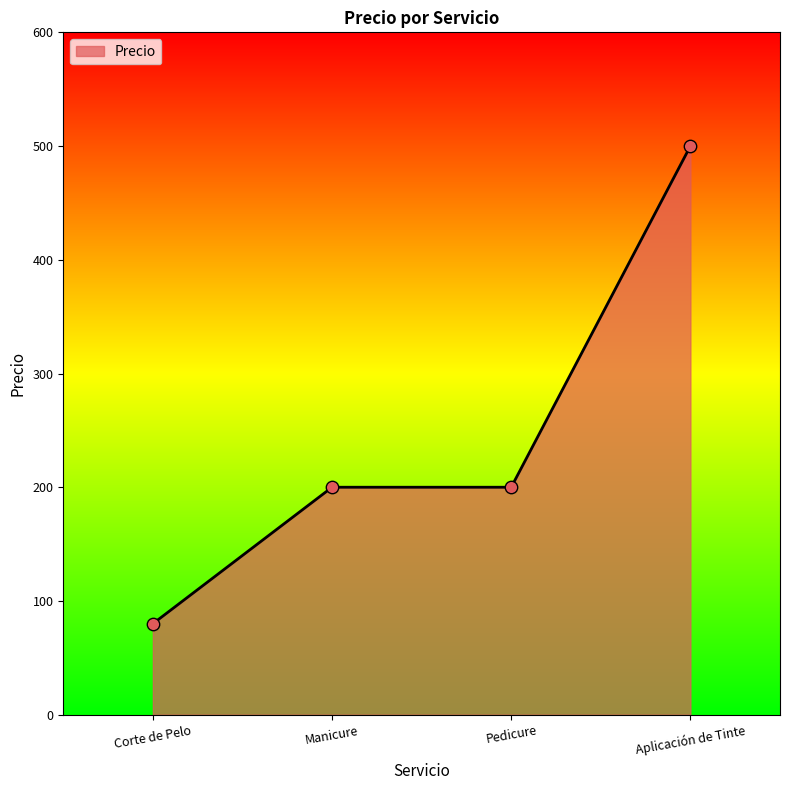

What is the change in value from Corte de Pelo to Manicure?

+120